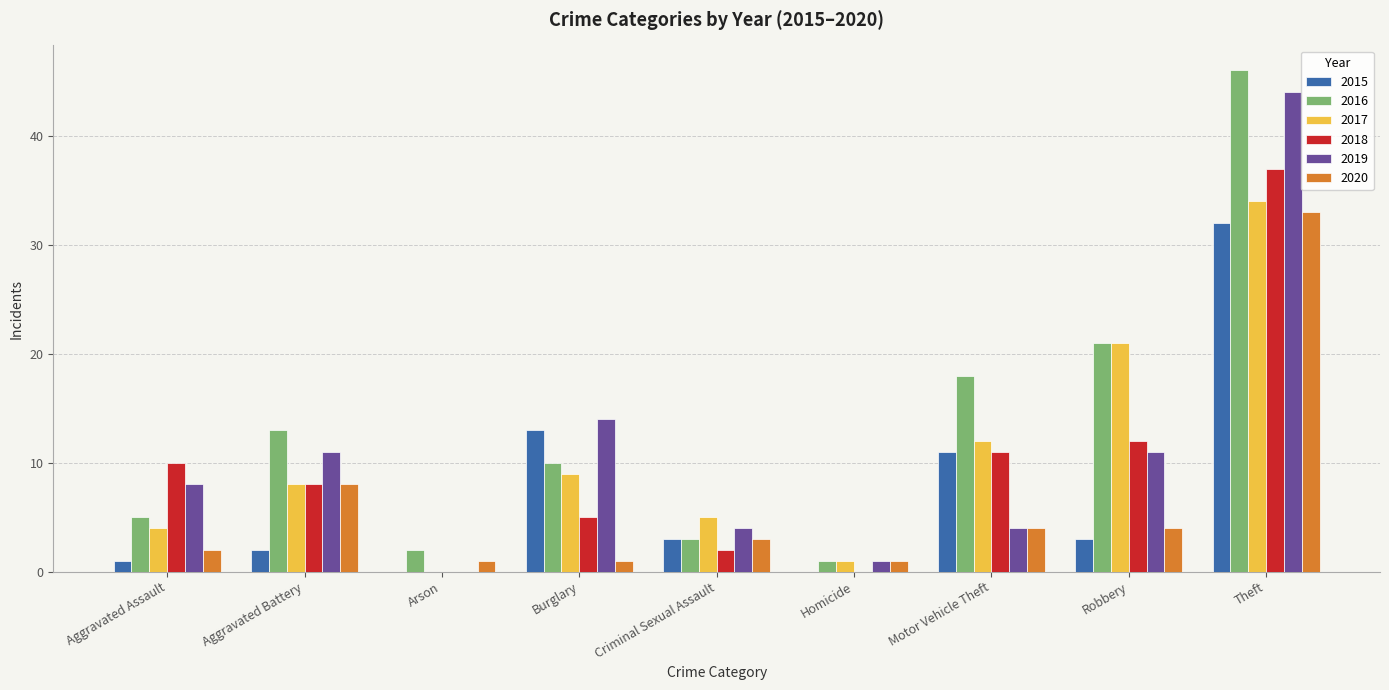

Reading left to right, what are all the values shown in this chart?

2015: 1	2	0	13	3	0	11	3	32
2016: 5	13	2	10	3	1	18	21	46
2017: 4	8	0	9	5	1	12	21	34
2018: 10	8	0	5	2	0	11	12	37
2019: 8	11	0	14	4	1	4	11	44
2020: 2	8	1	1	3	1	4	4	33